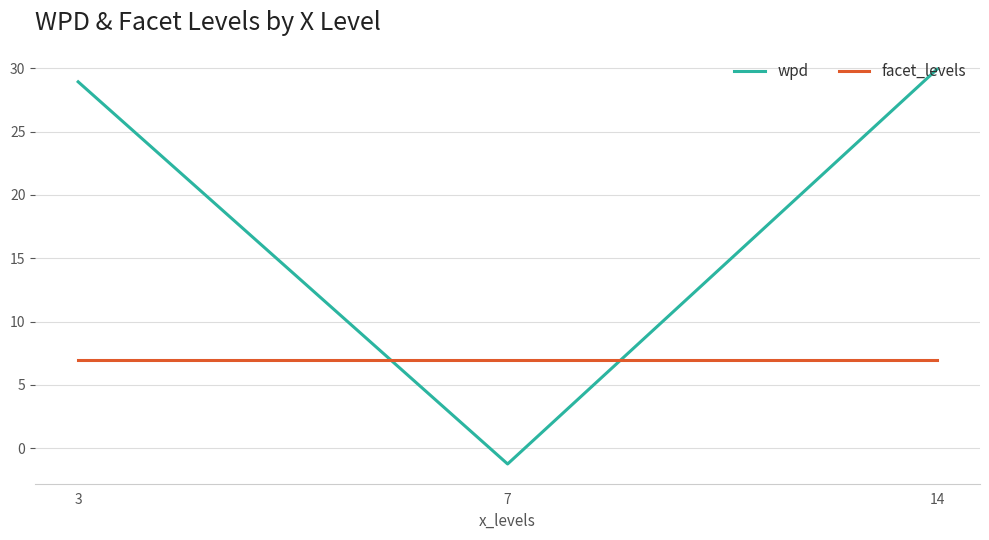

Which series has the largest total across all categories?

wpd